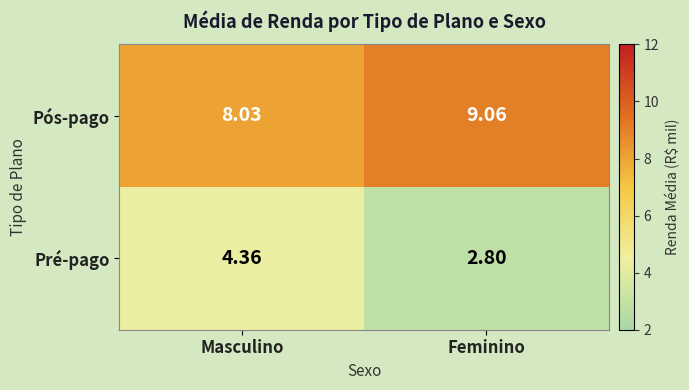

Which series has the largest total across all categories?

Pós-pago